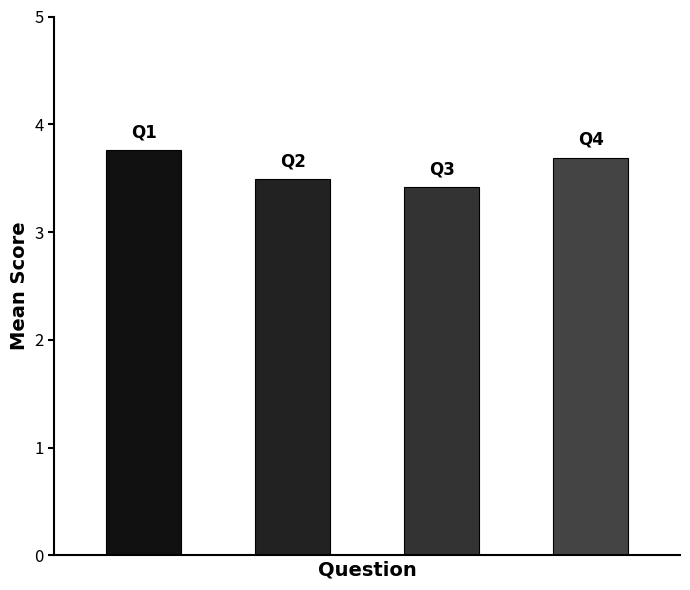

What is the approximate value at Q2?

3.5